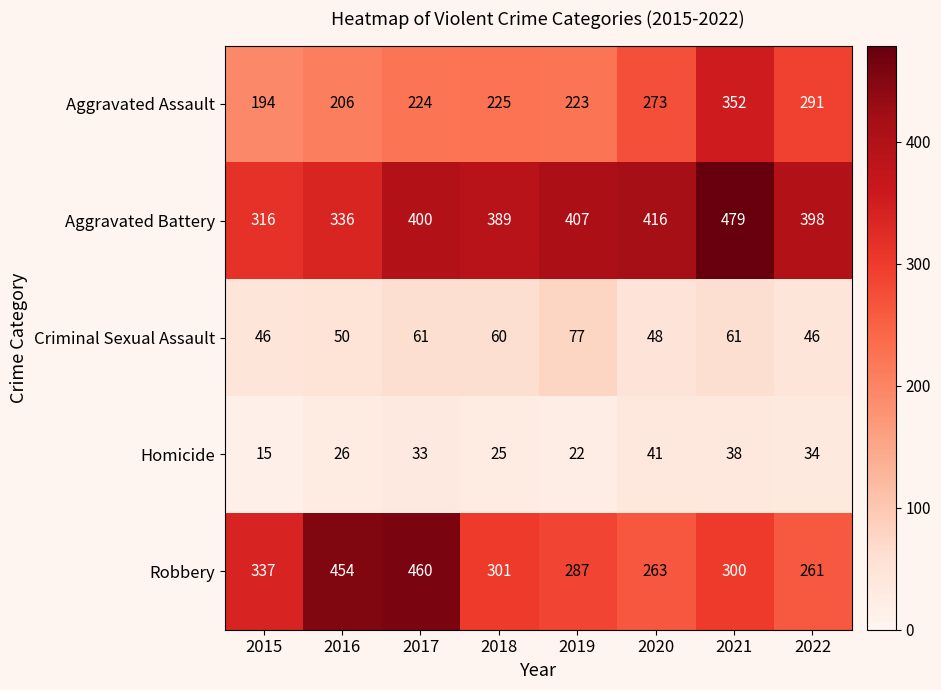

Read the Criminal Sexual Assault value at 2016, to the nearest 5.

50